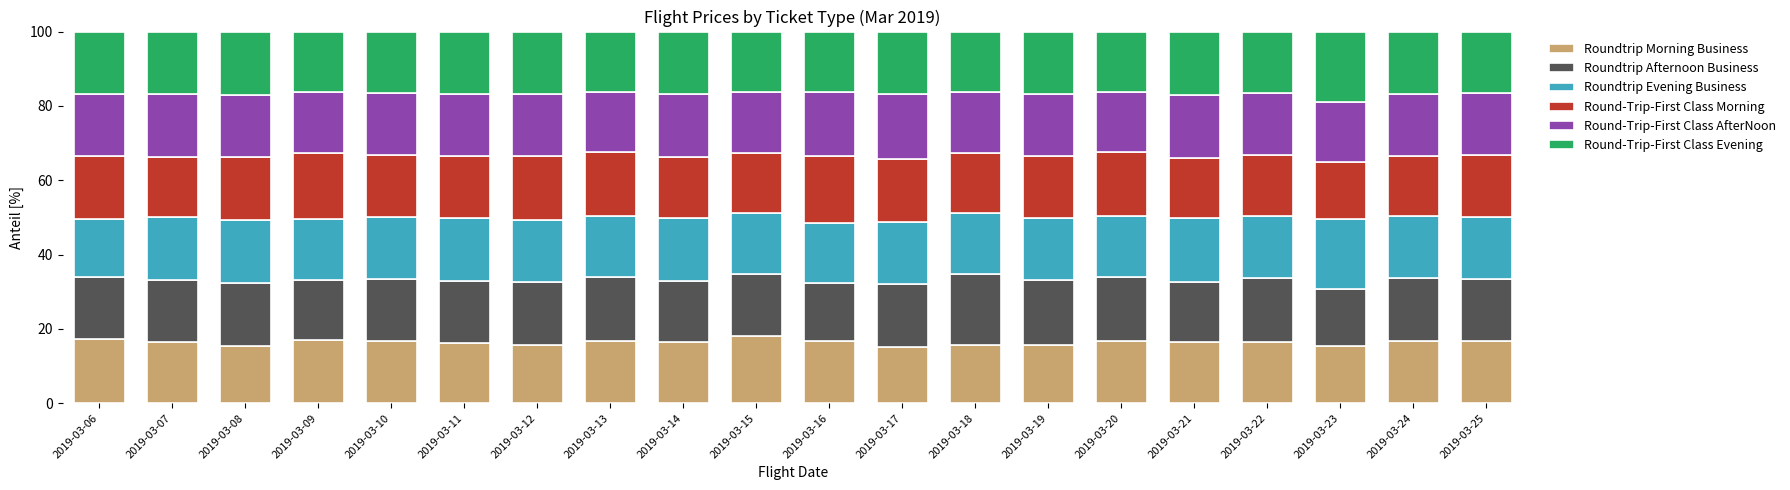

The value of Roundtrip Morning Business at 2019-03-19 is 15.8. True or false?

True